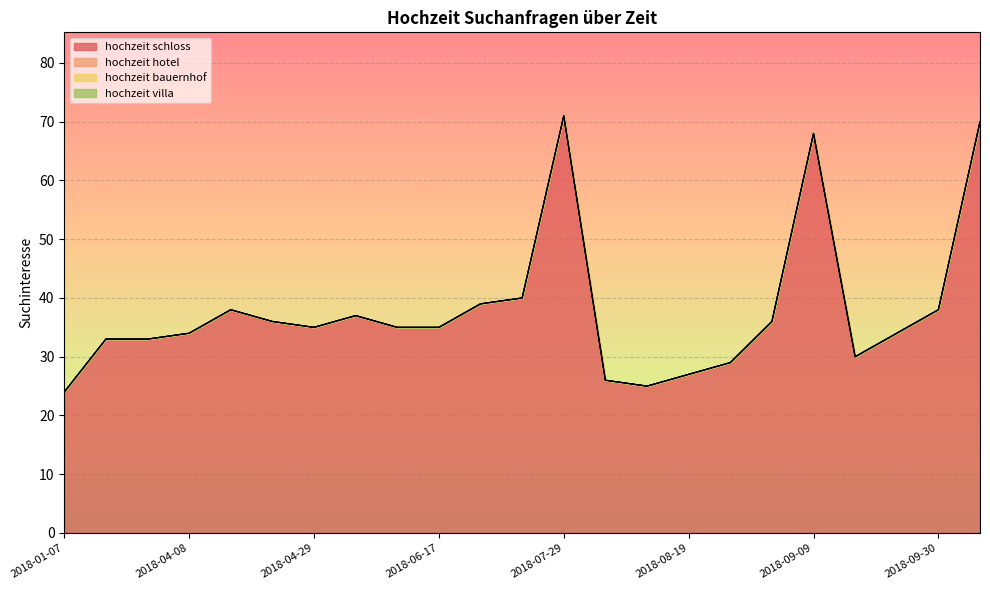

How many distinct data groups are displayed?

4